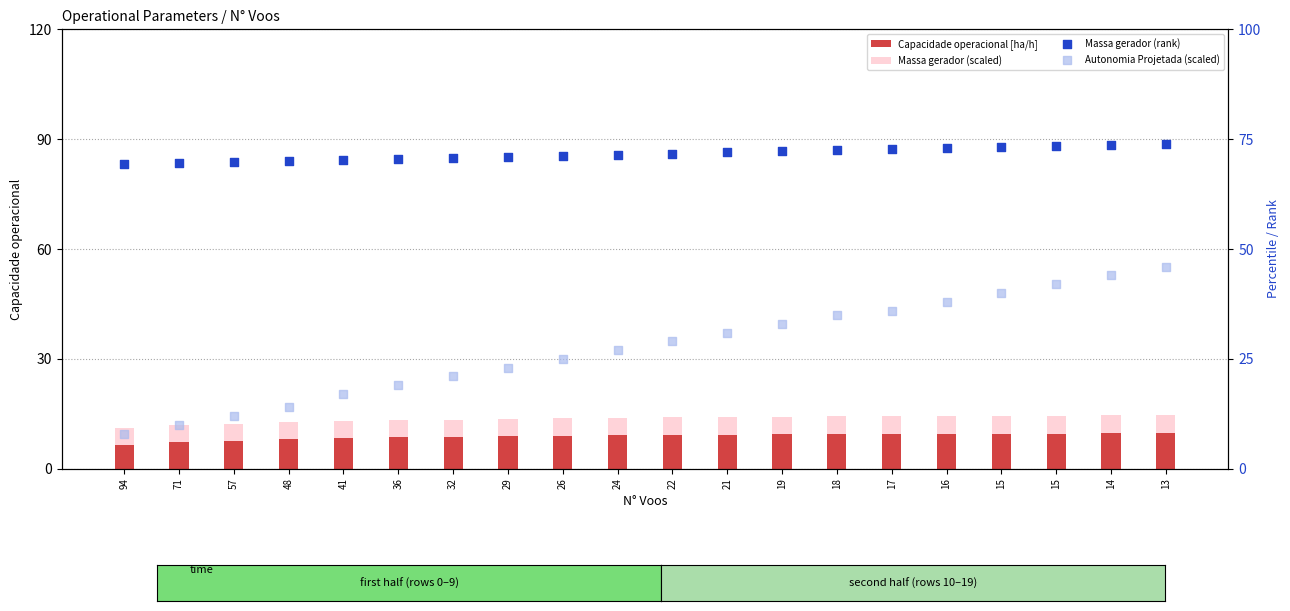

At how many categories does at least one series exceed 20?

20